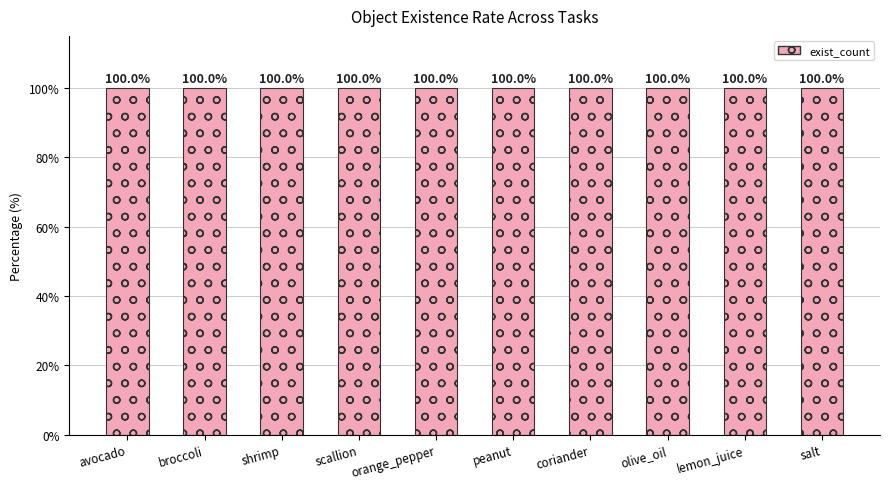

How many distinct data groups are displayed?

1